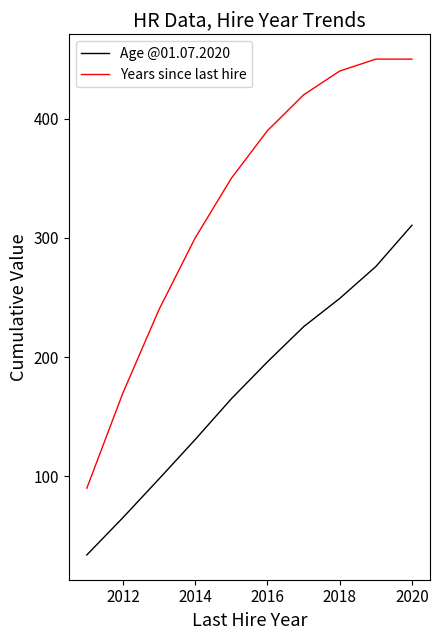

Is this an area chart (filled region under the line)?

No